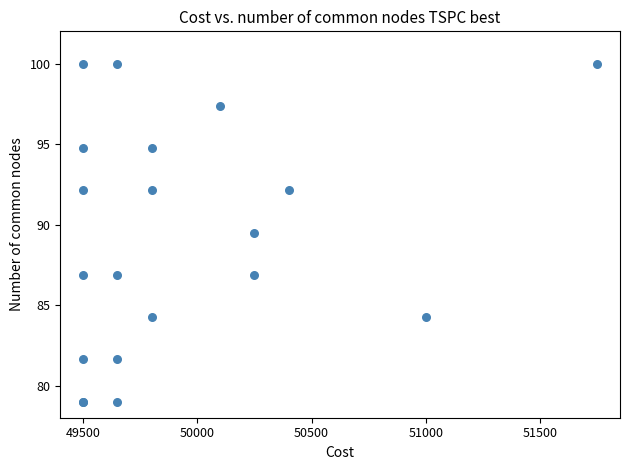

What Y value in the scatter plot is closest to 89?

89.5